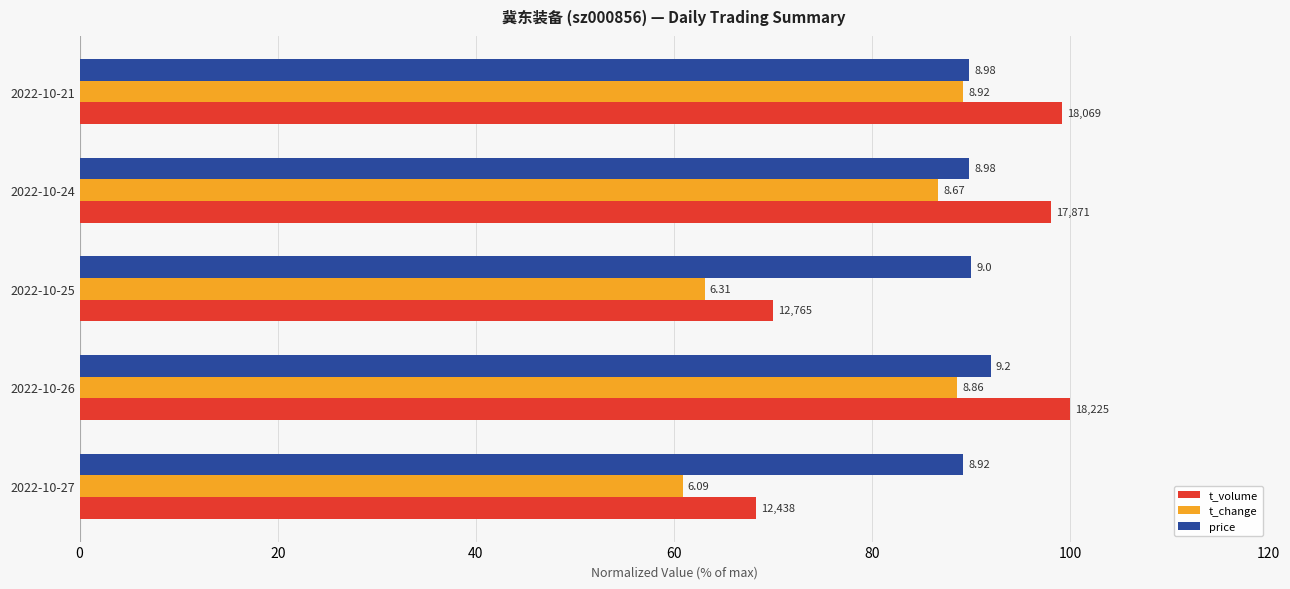

What is the lowest value of the price series?

89.2